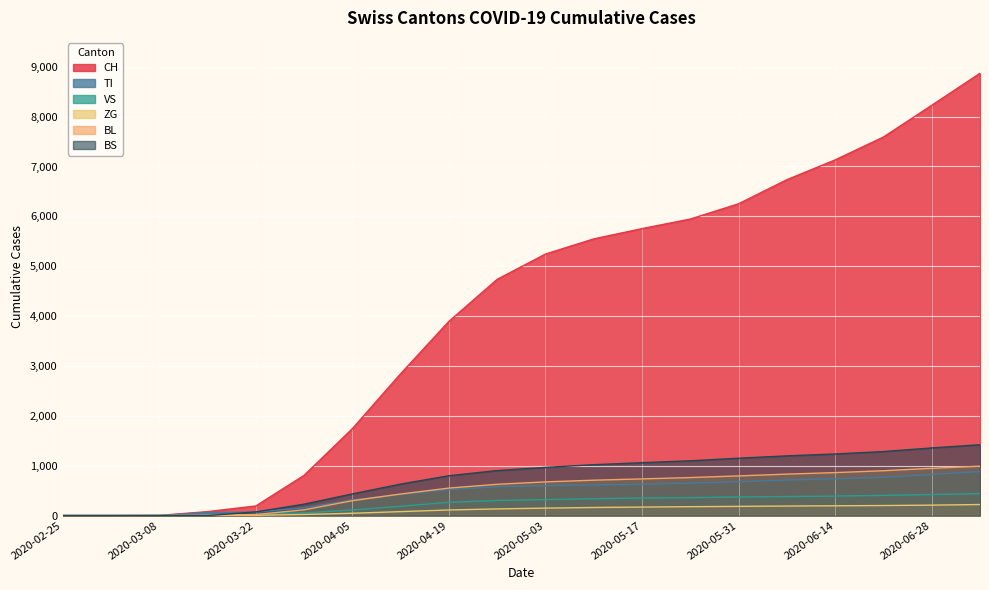

What are all the series names shown in the legend?

CH, TI, VS, ZG, BL, BS